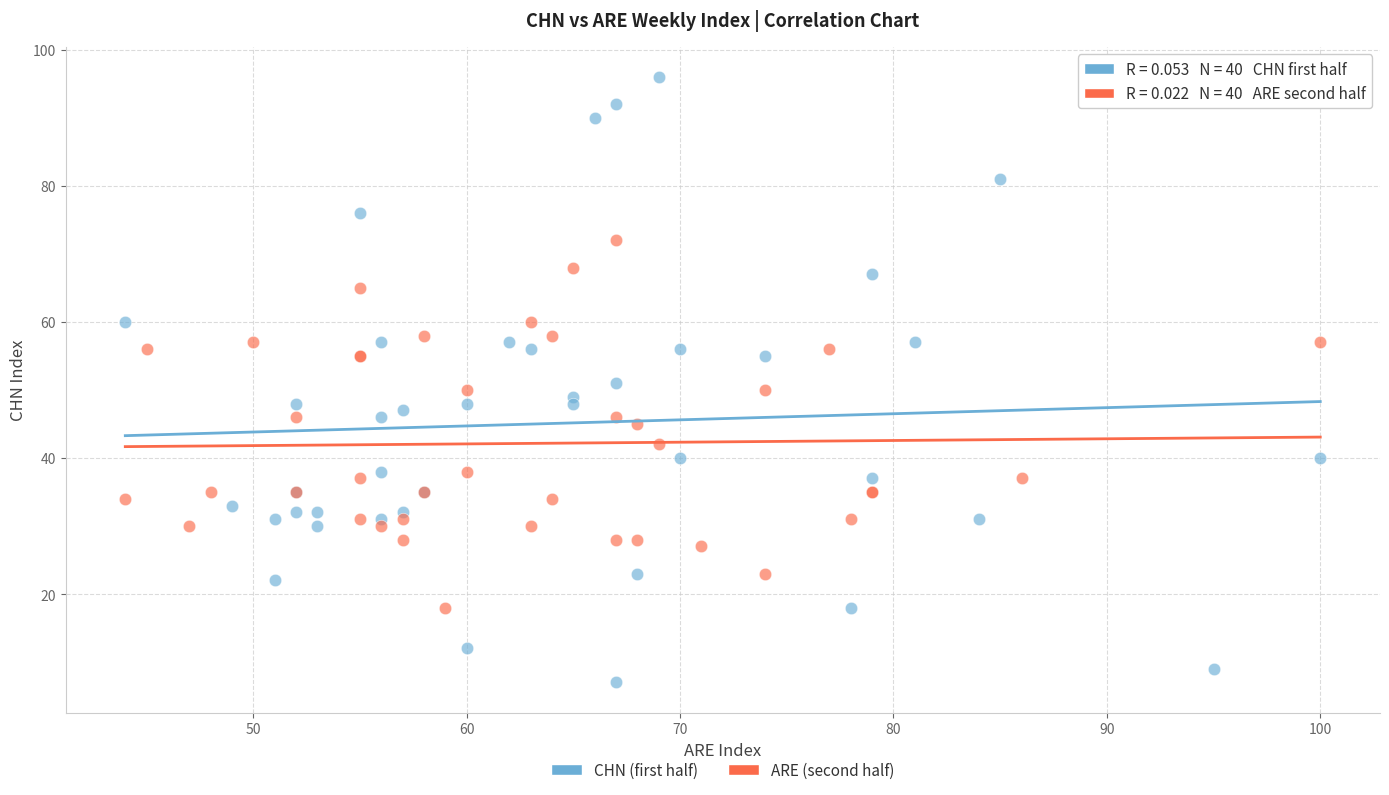

Which series has the widest spread of Y values?

CHN (first half)